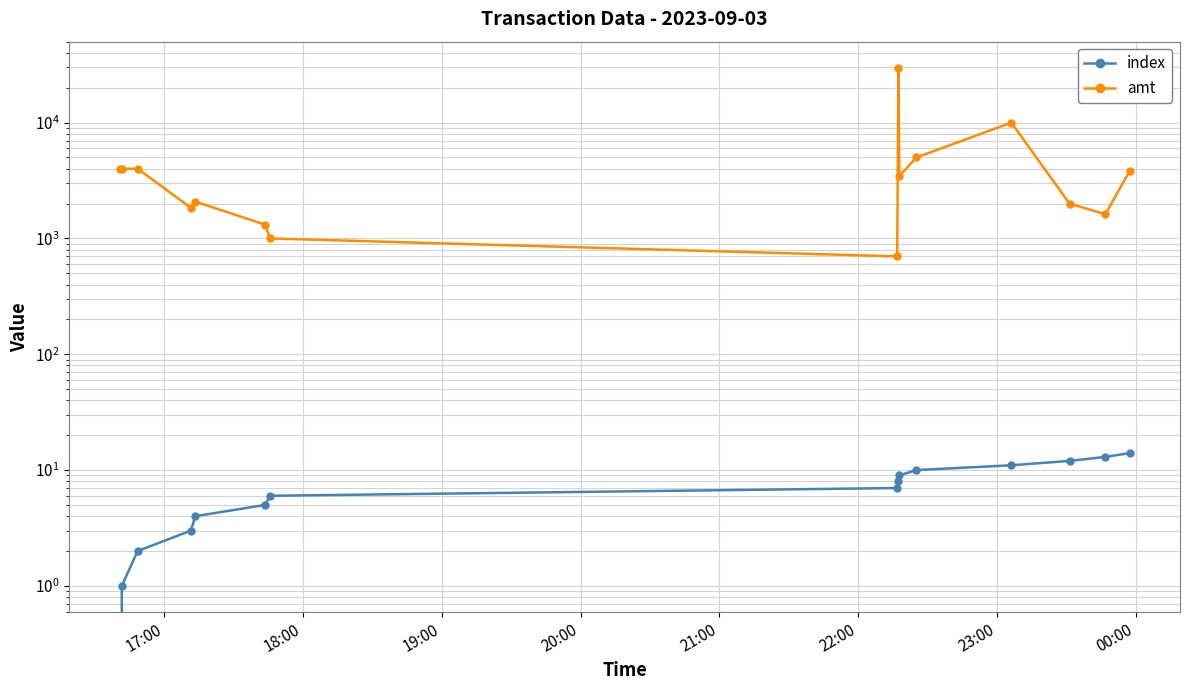

How many data points in index are less than 7?

7